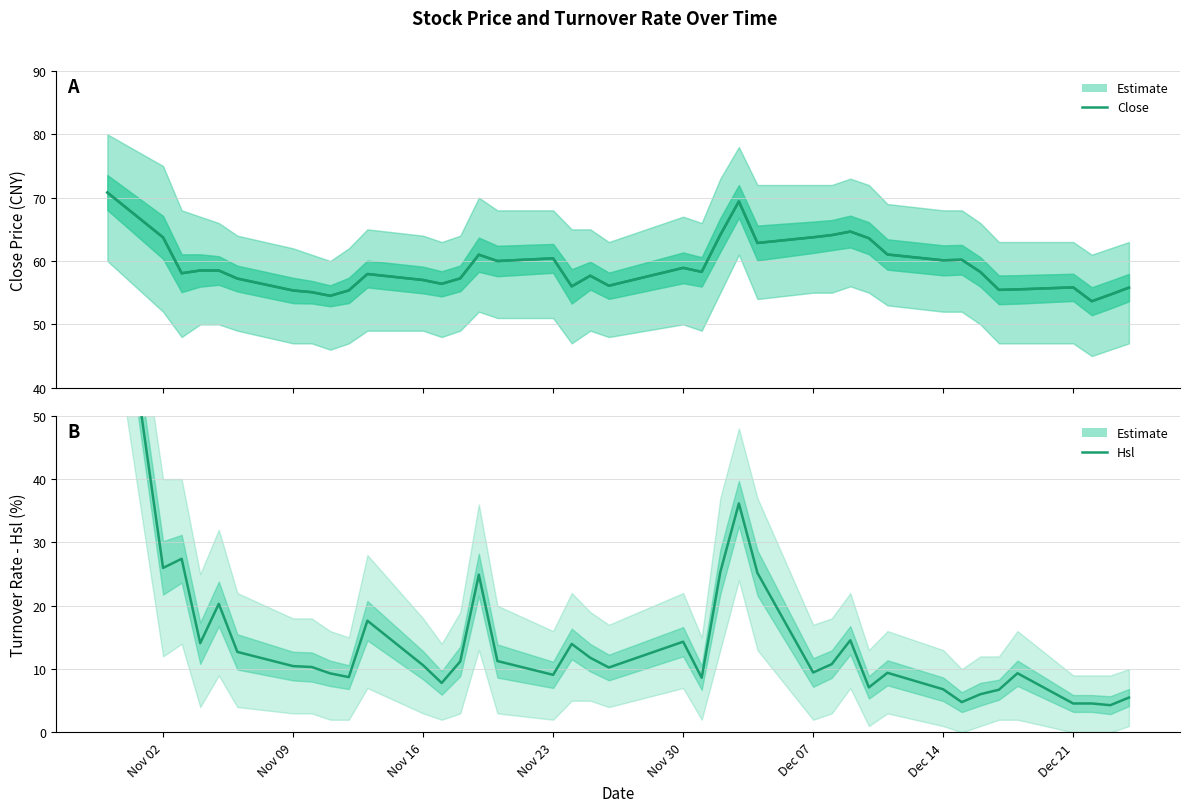

How many interior local peaks does the Hsl (Estimate) series have?

10